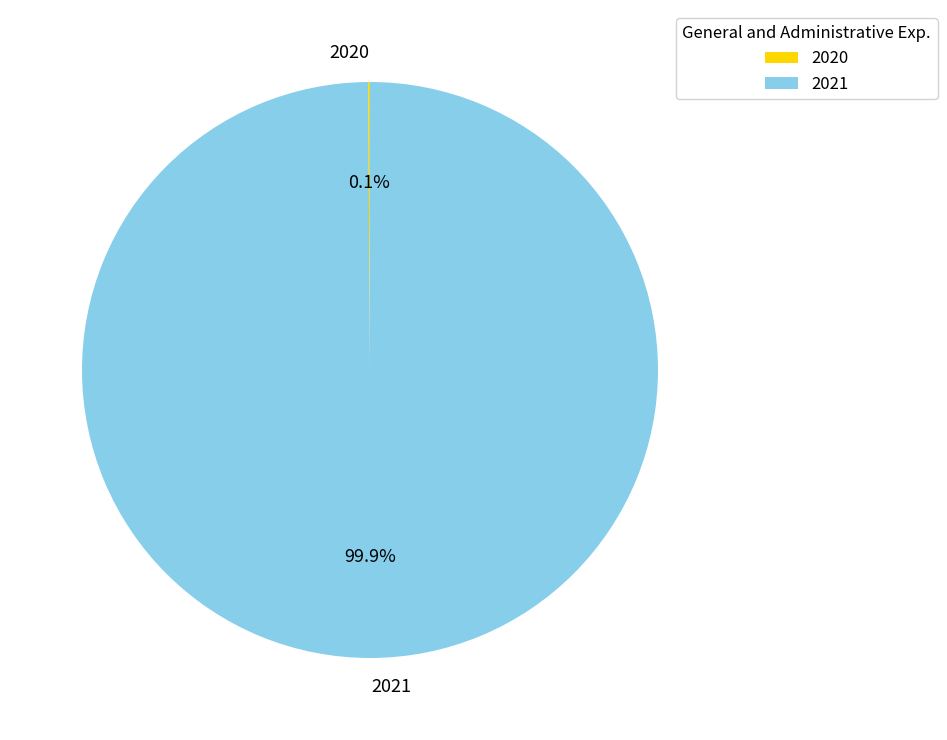

Which category has the biggest portion of the pie?

2021